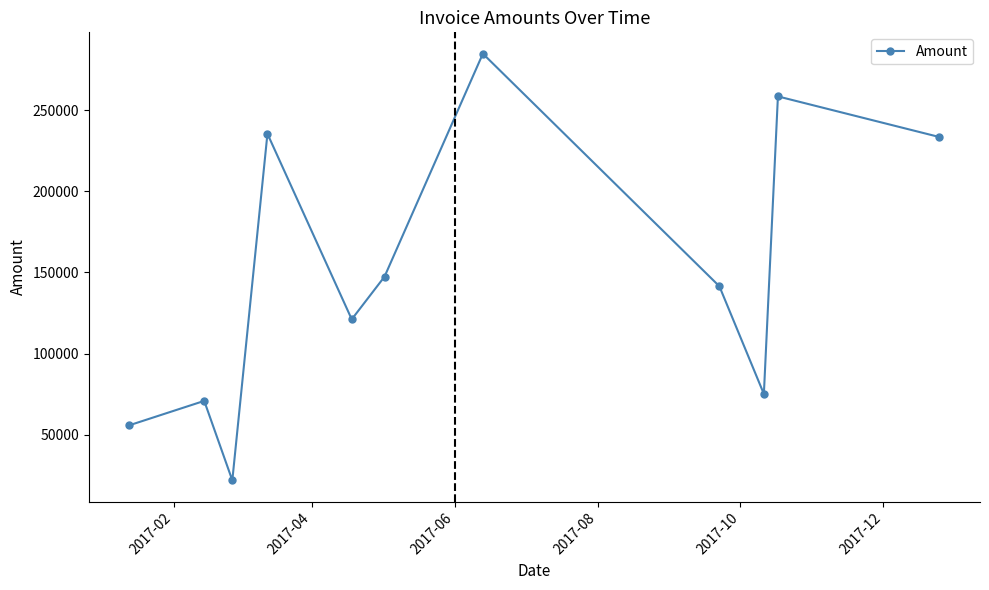

What is the sum of all values?

1646053